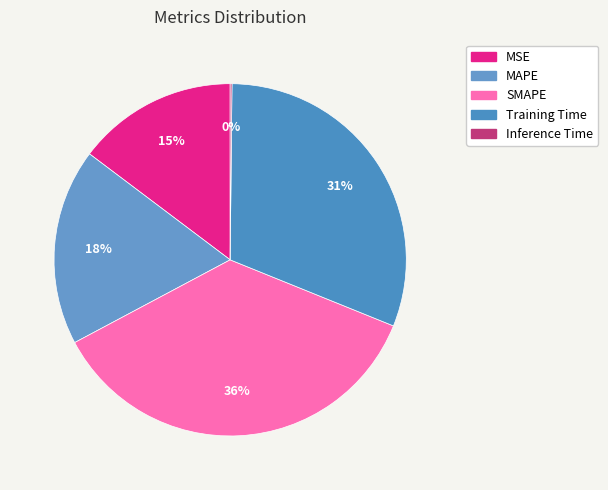

How many slices are in this pie chart?

5